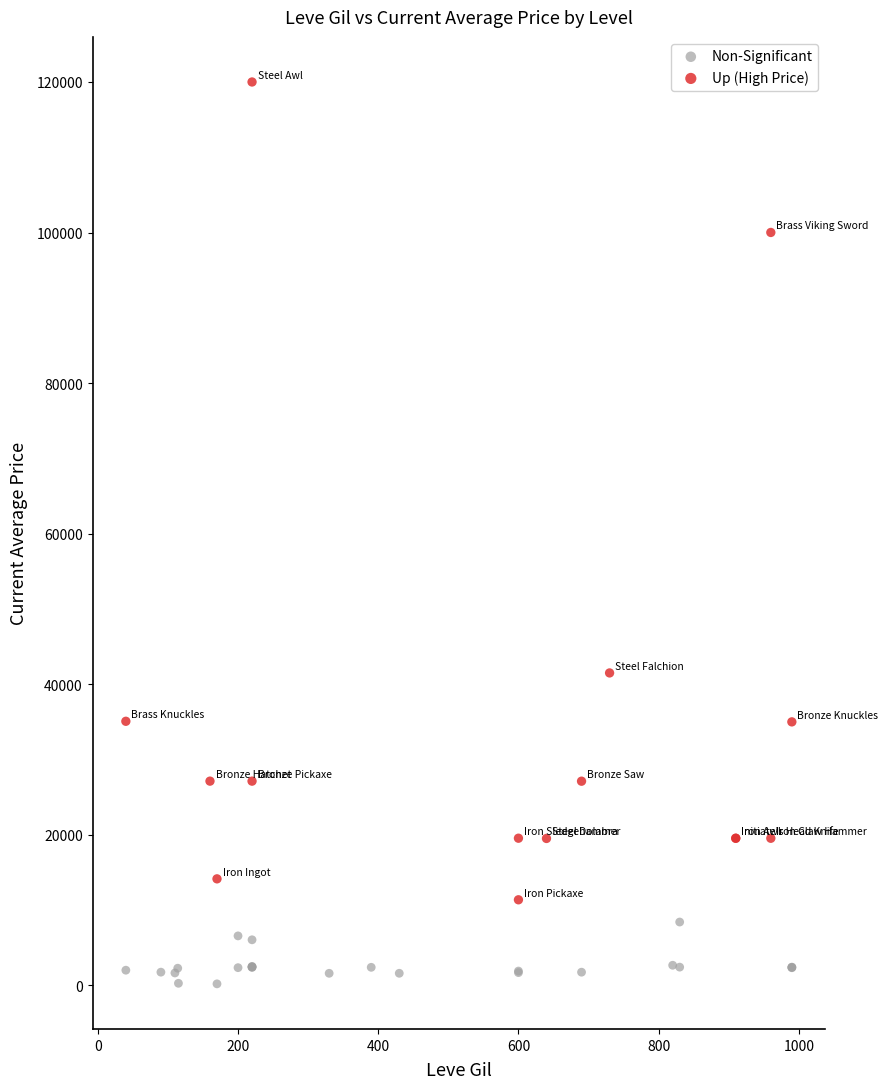

Which series reaches the maximum Y coordinate?

Up (High Price)